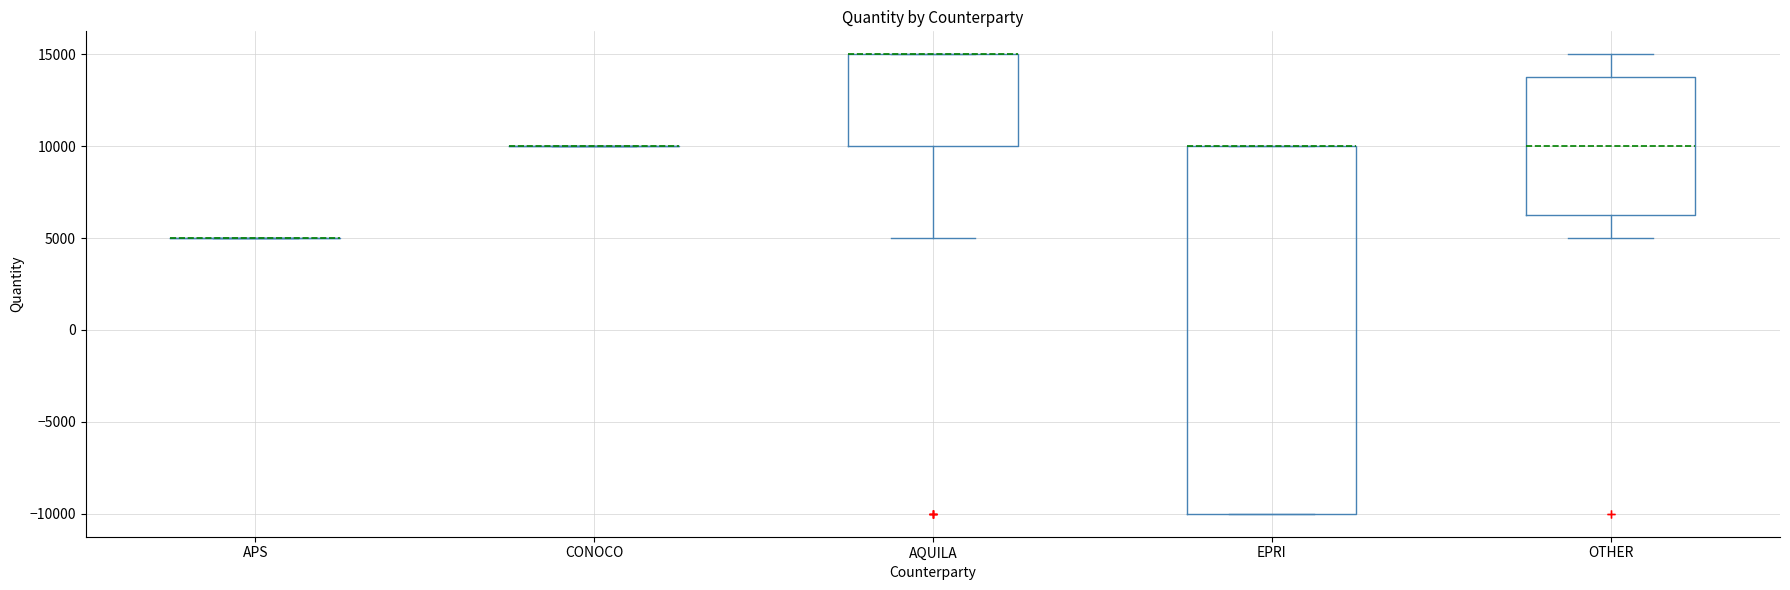

Reading left to right, transcribe this box plot: for each box, give where its median line is, the range the box spans, and where its two whiskers end, as read against the y-axis. The values are not printed on the chart, so give them approximately, as read against the axis.

APS: box collapsed to a line at 5000, whiskers 5000 to 5000
CONOCO: box collapsed to a line at 10000, whiskers 10000 to 10000
AQUILA: median 15000 (drawn on the box's upper edge), box 10000 to 15000, whiskers 5000 to 15000
EPRI: median 10000 (drawn on the box's upper edge), box -10000 to 10000, whiskers -10000 to 10000
OTHER: median 10000, box 6500 to 14000, whiskers 5000 to 15000